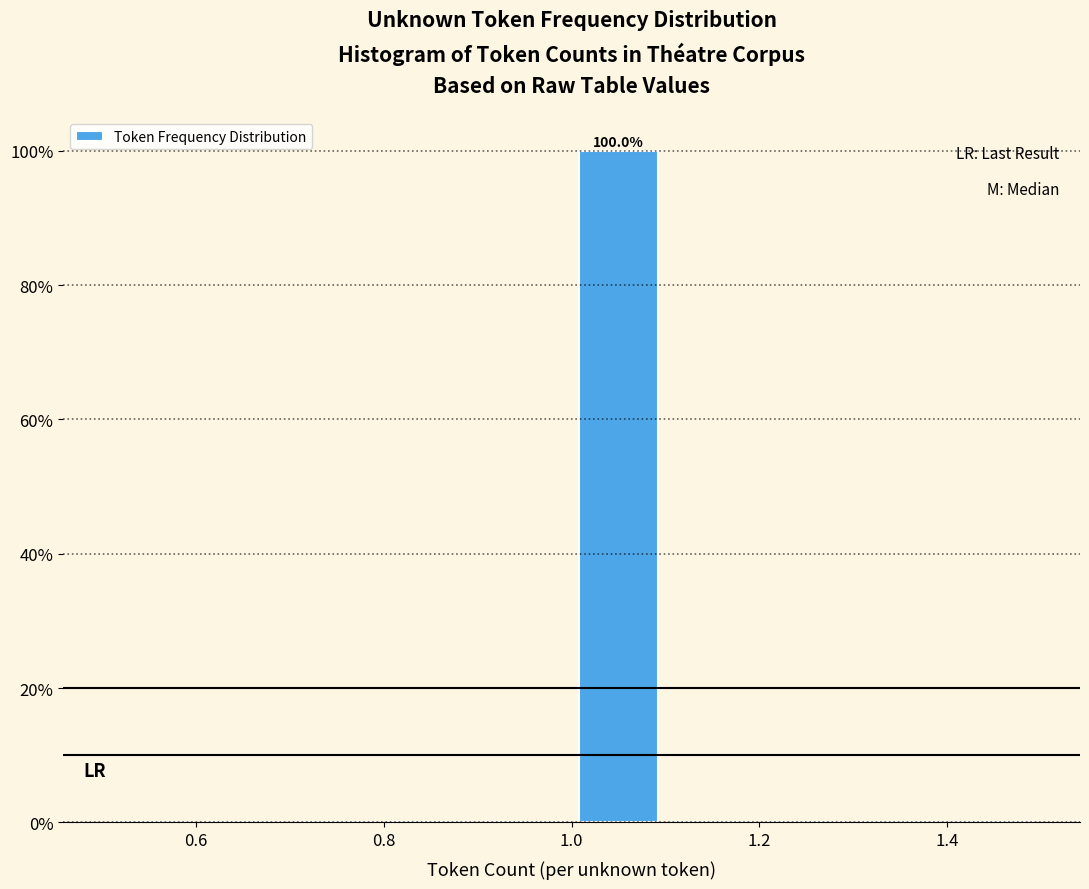

Over which range of the x-axis is the bar tallest?

1.0 to 1.1